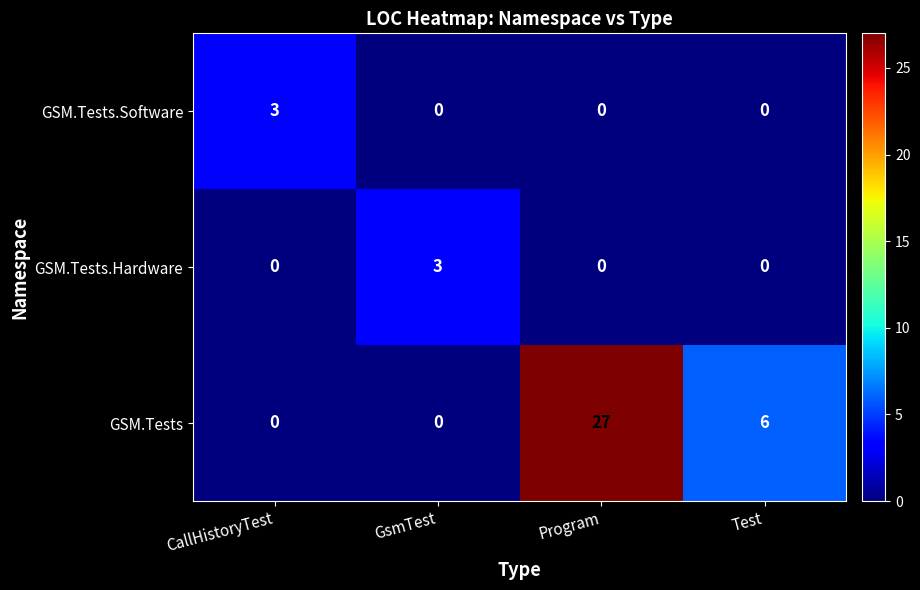

Between CallHistoryTest and Program, which series saw the biggest shift?

GSM.Tests